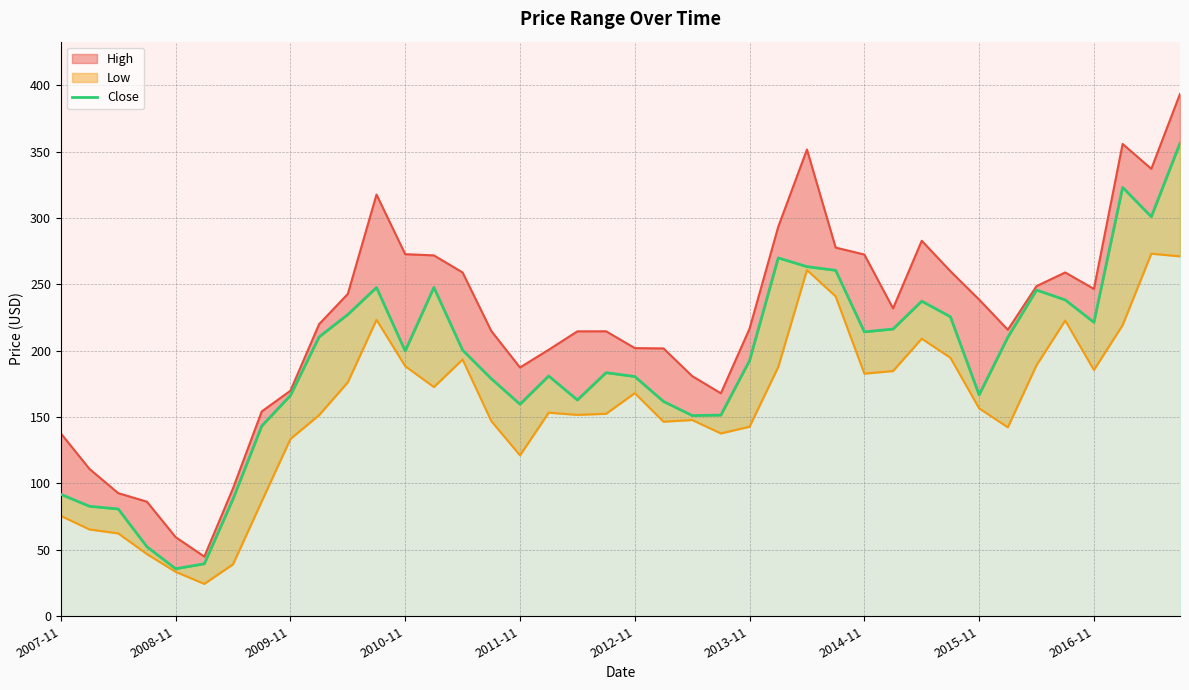

What is the sum of all values?

7566.8